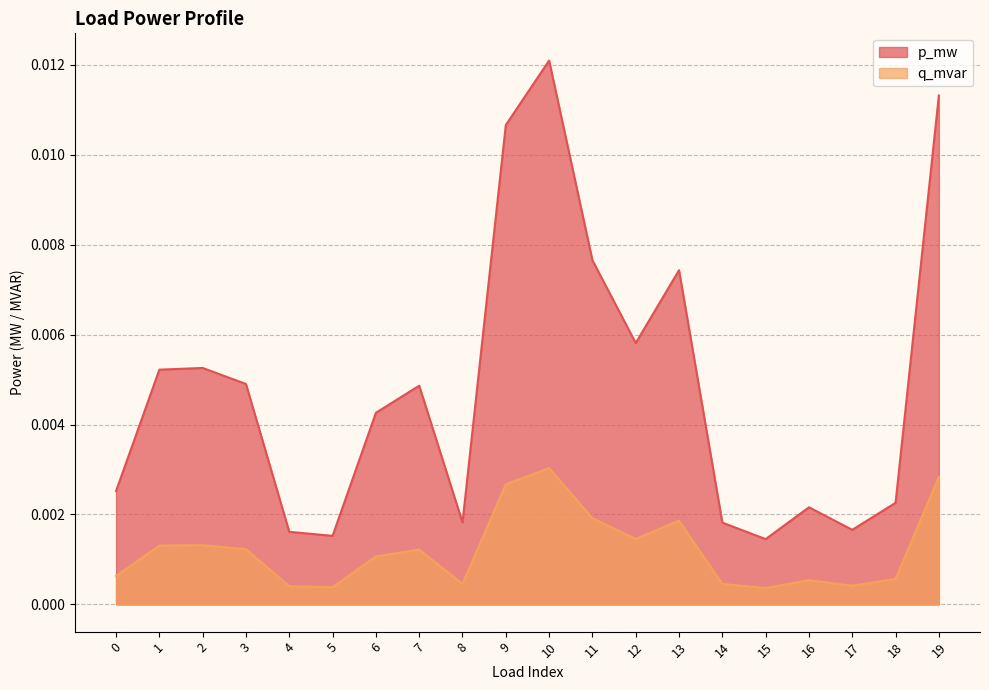

The p_mw series shows 0.0 at 11. True or false?

True